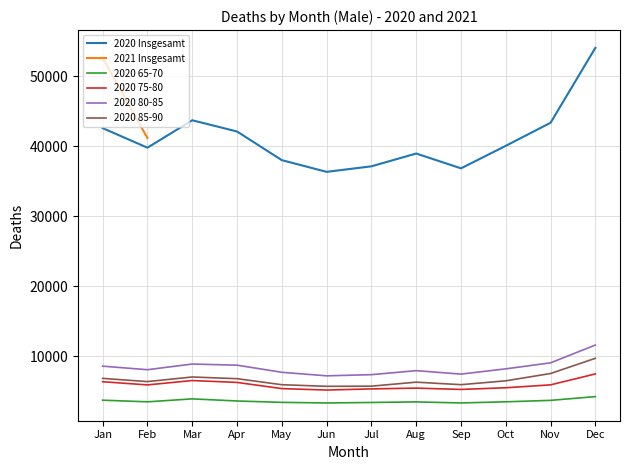

True or false: 2020 Insgesamt has a value of 70539 at Mar.

False